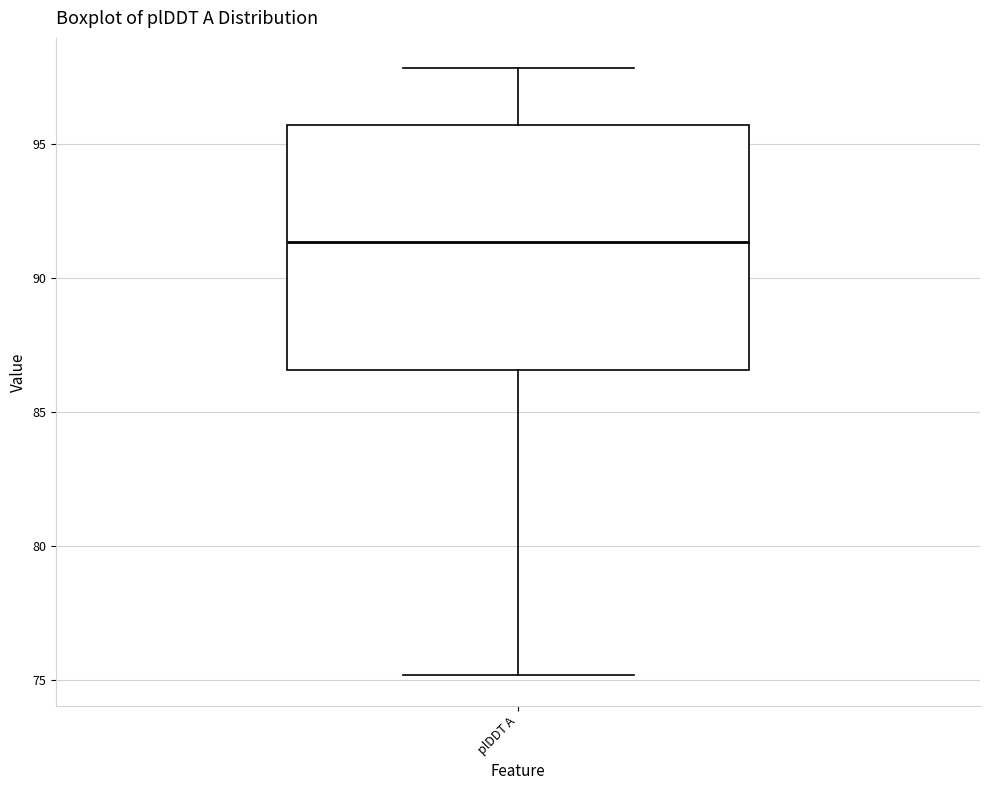

Where is the lower edge of the box for plDDT A on the y-axis? The values are not printed on the chart, so give them approximately, as read against the axis.

86.5